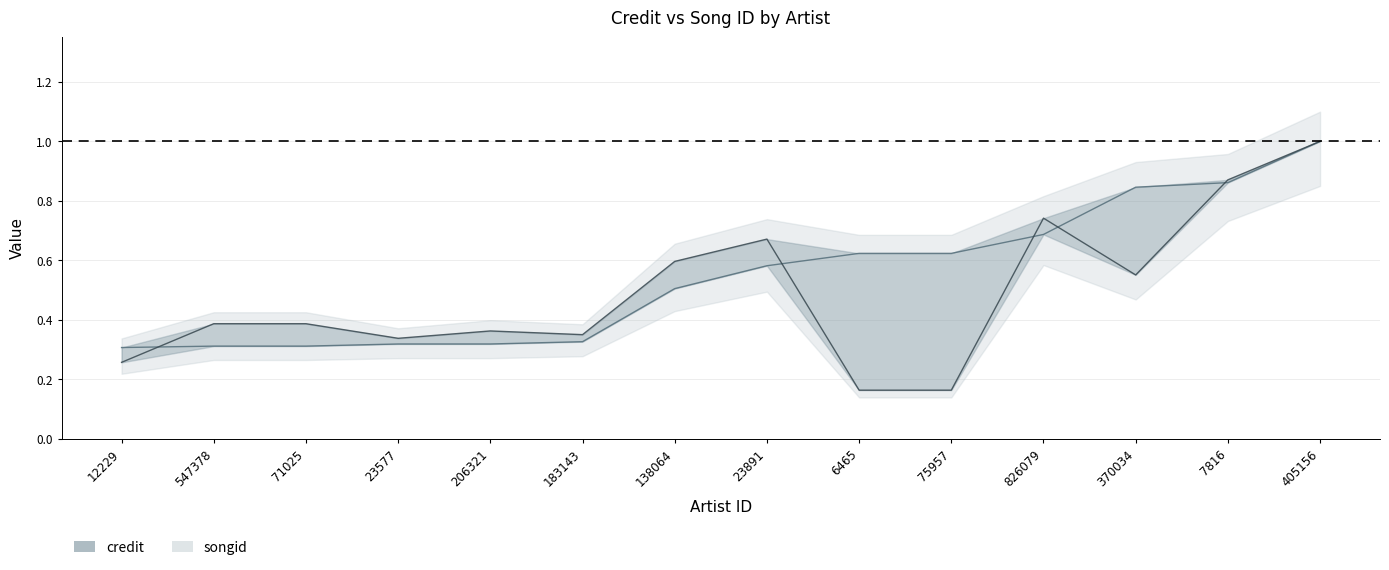

At how many categories does at least one series exceed 0?

14